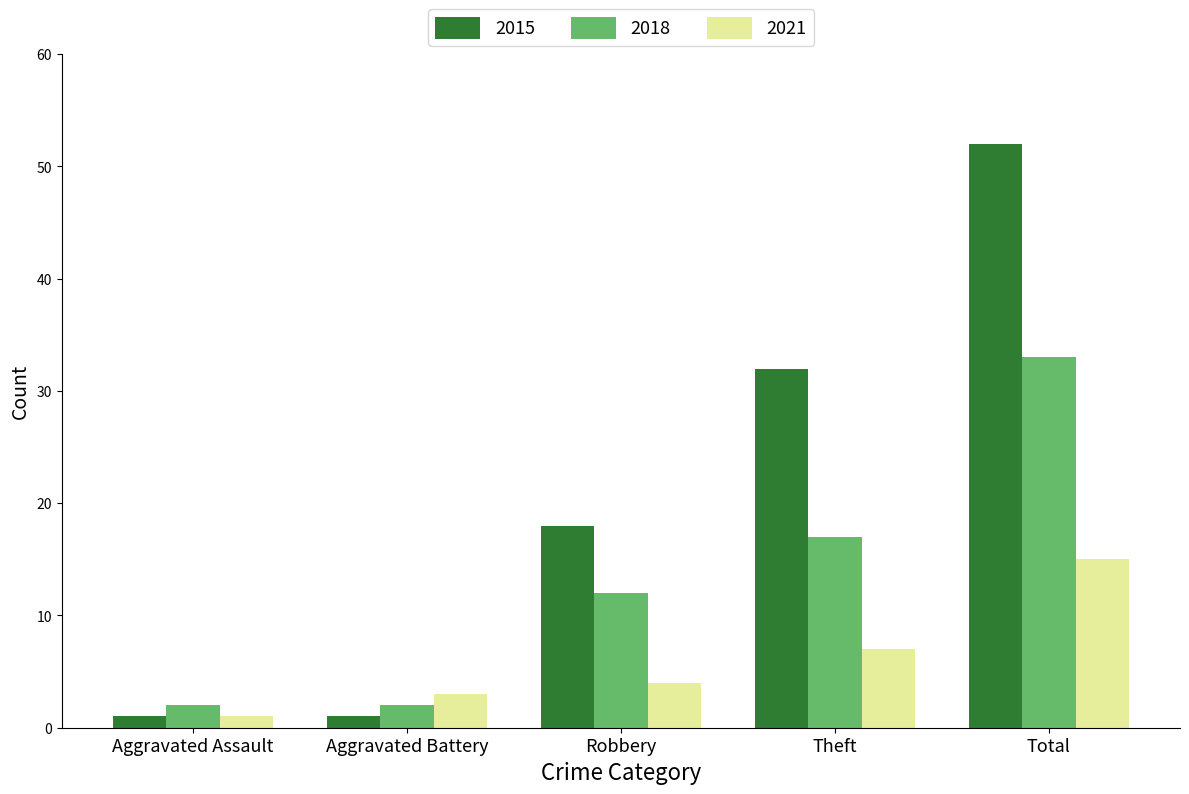

How many data points in 2015 are less than 18?

2